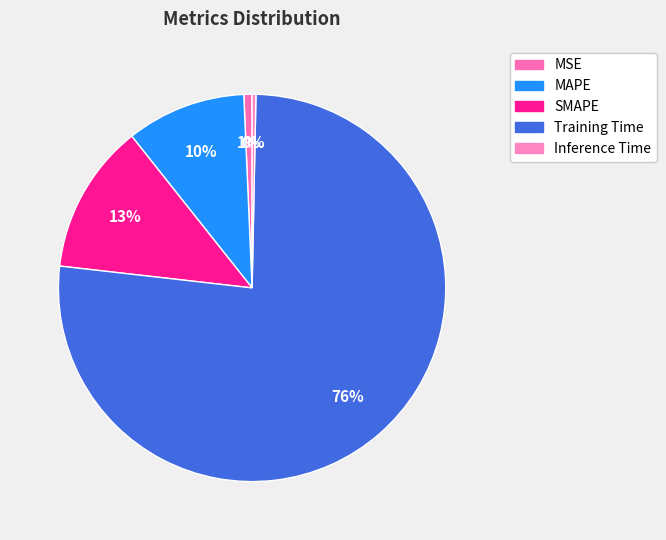

The Inference Time slice represents 0% of the pie. True or false?

True